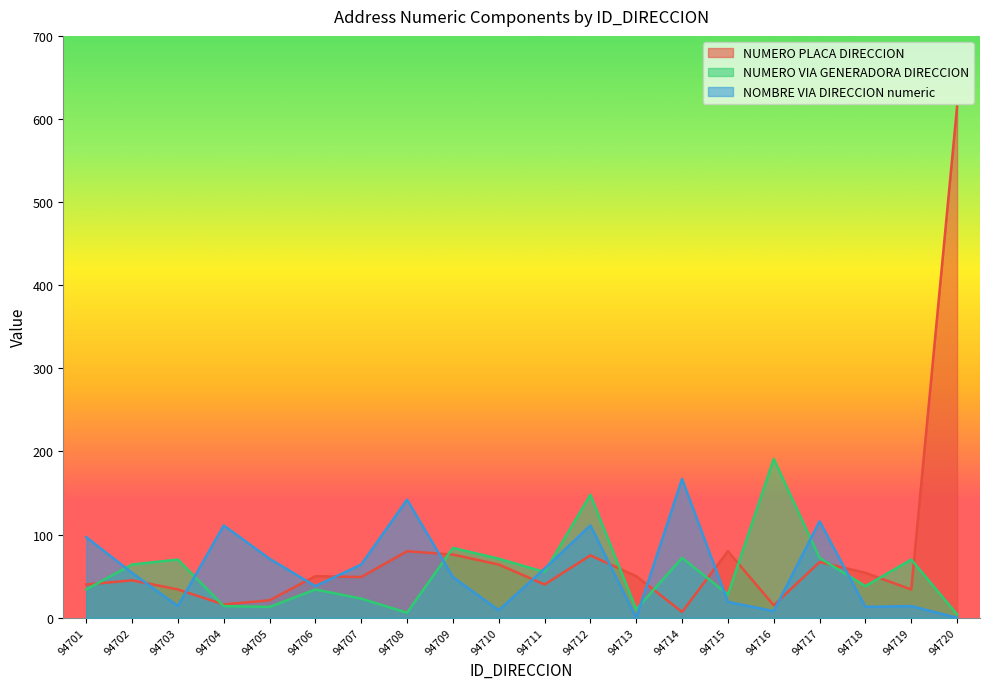

Does the chart display data point markers on the line(s)?

No